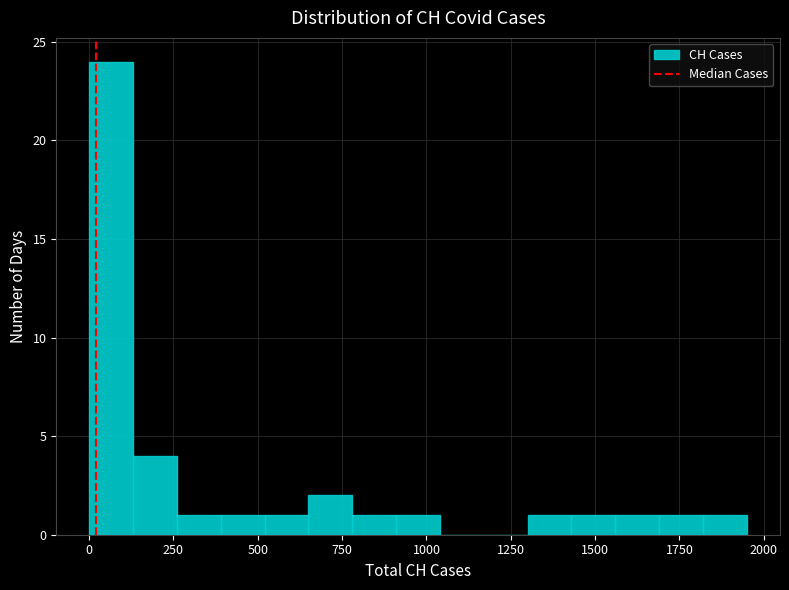

Around what value on the x-axis is the tallest bar? Give the approximate position of its centre, as read against the axis.

50